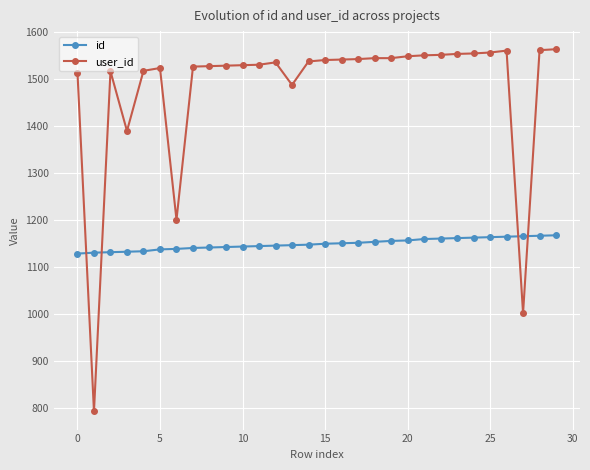

What is the sum of all id values?

34488